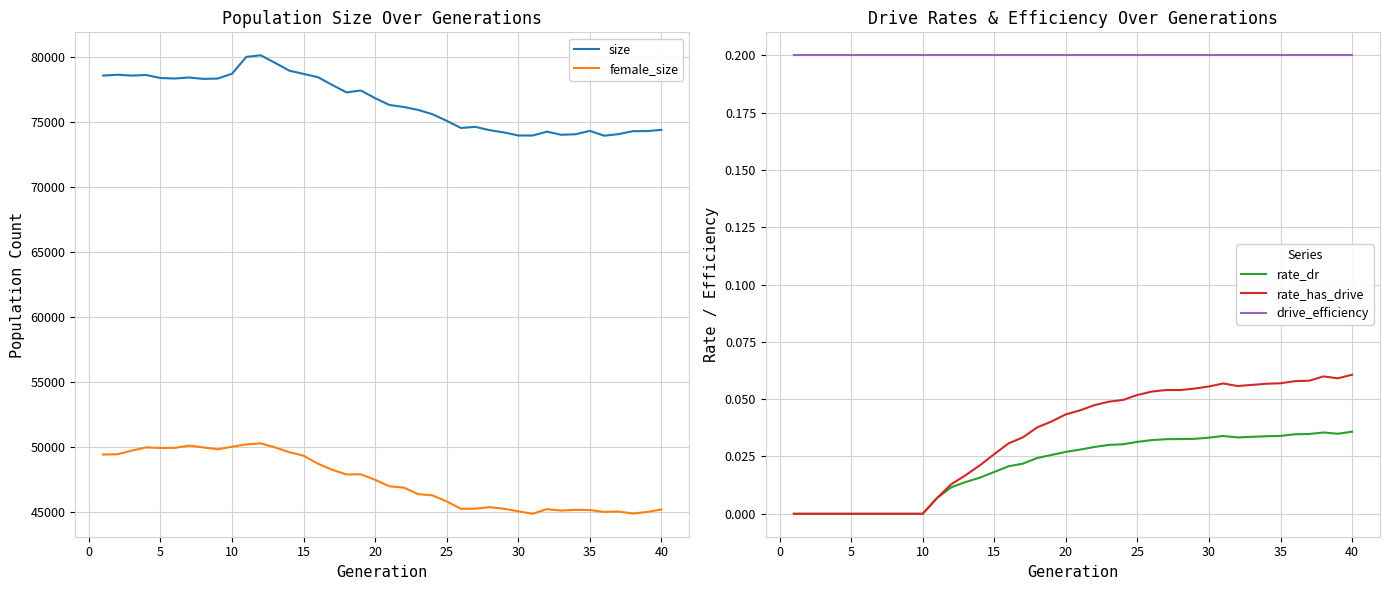

True or false: rate_dr and drive_efficiency intersect in this chart.

False